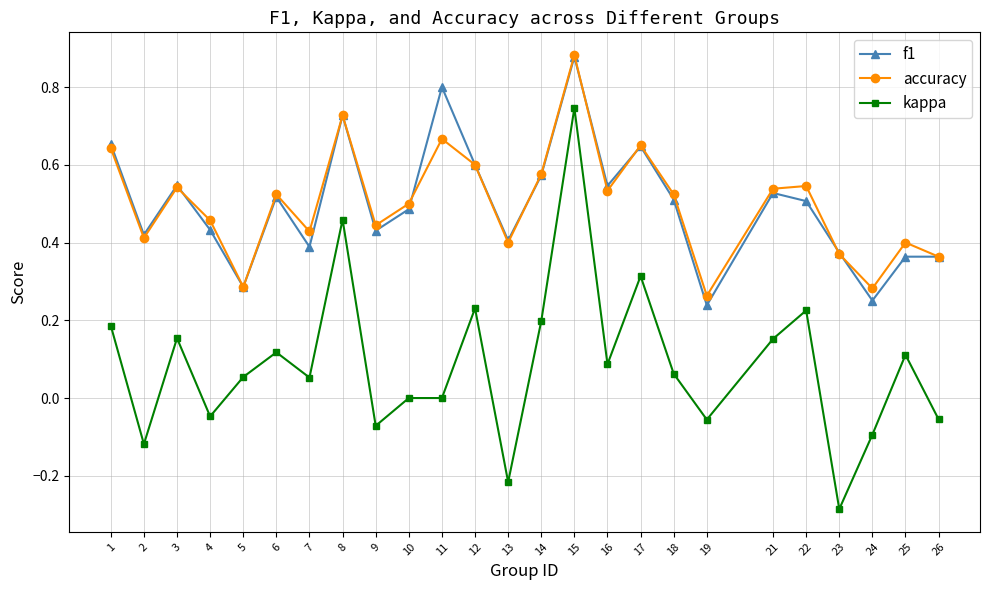

How many distinct data groups are displayed?

3